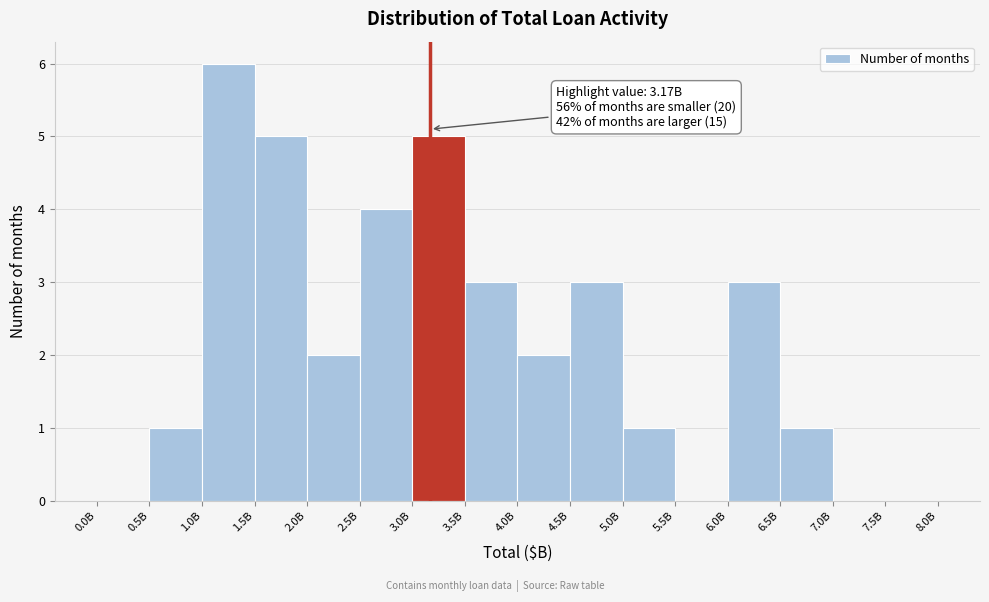

Reading left to right, what are all the values shown in this chart?

0.0B=0	0.5B=1	1.0B=6	1.5B=5	2.0B=2	2.5B=4	3.0B=5	3.5B=3	4.0B=2	4.5B=3	5.0B=1	5.5B=0	6.0B=3	6.5B=1	7.0B=0	7.5B=0